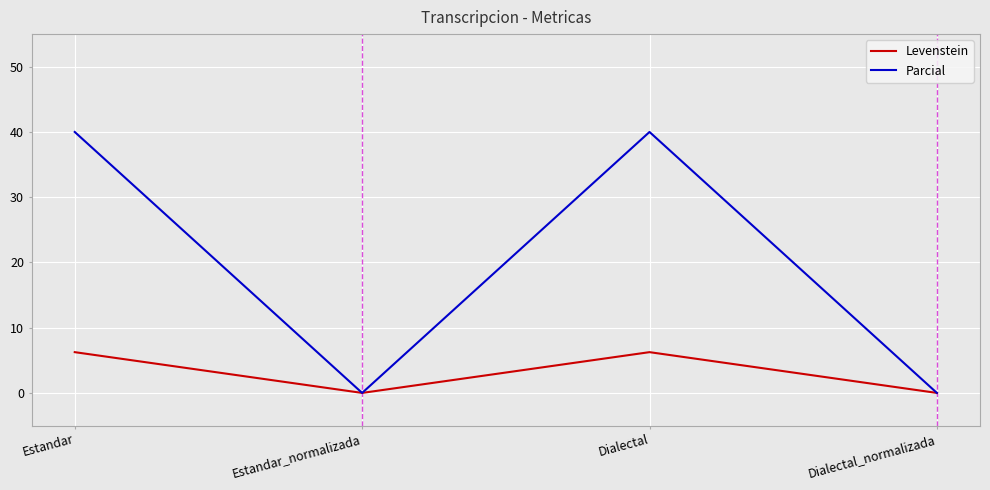

Rank the series at Dialectal from highest to lowest value.

Parcial, Levenstein